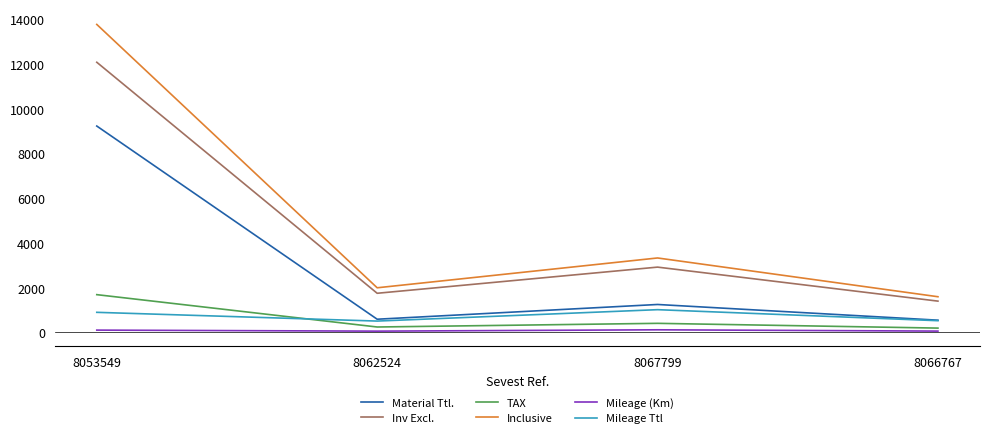

What is the sum of all Material Ttl. values?

11623.6